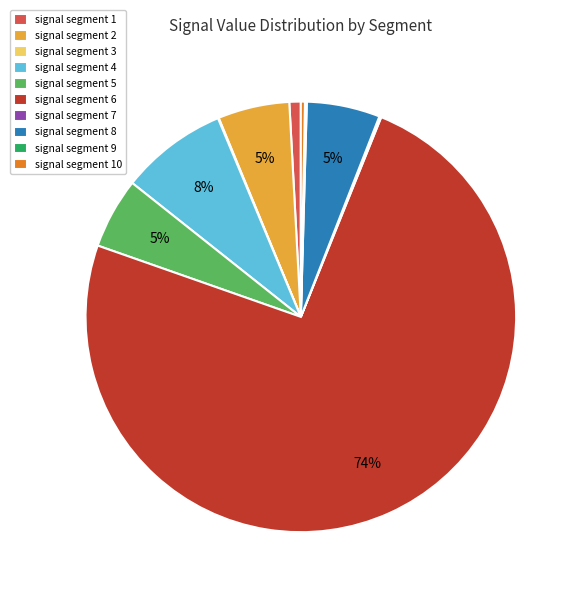

Between signal segment 10 and signal segment 5, which is larger?

signal segment 5